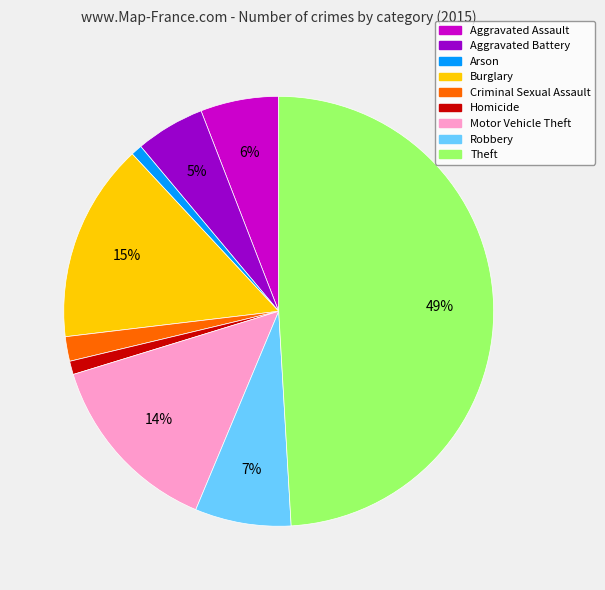

Which slice is the largest?

Theft